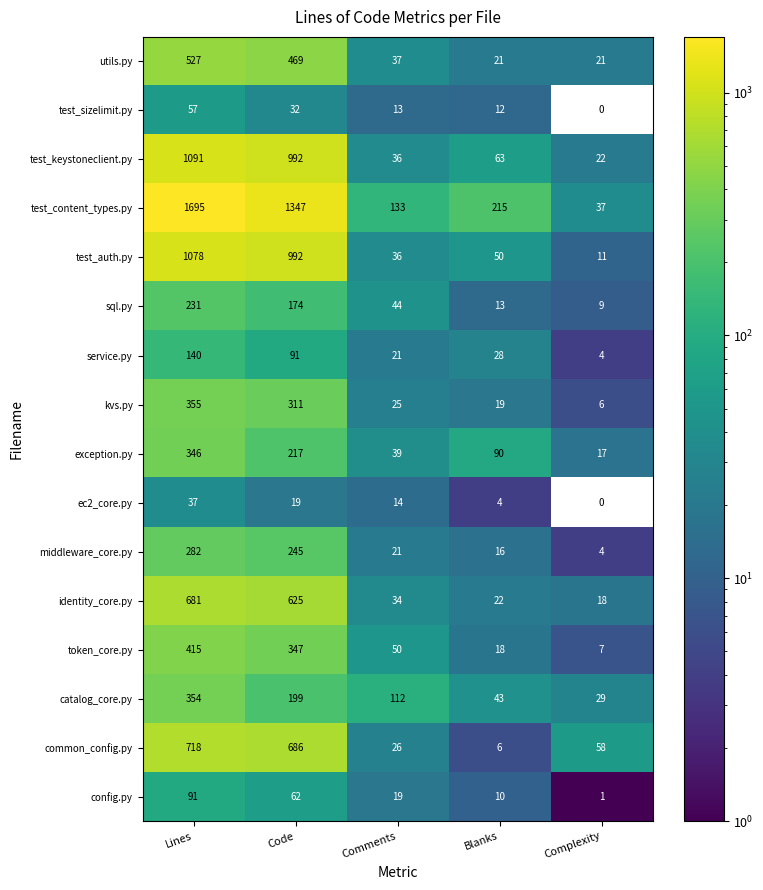

What is the total value across all series at Lines?

8098